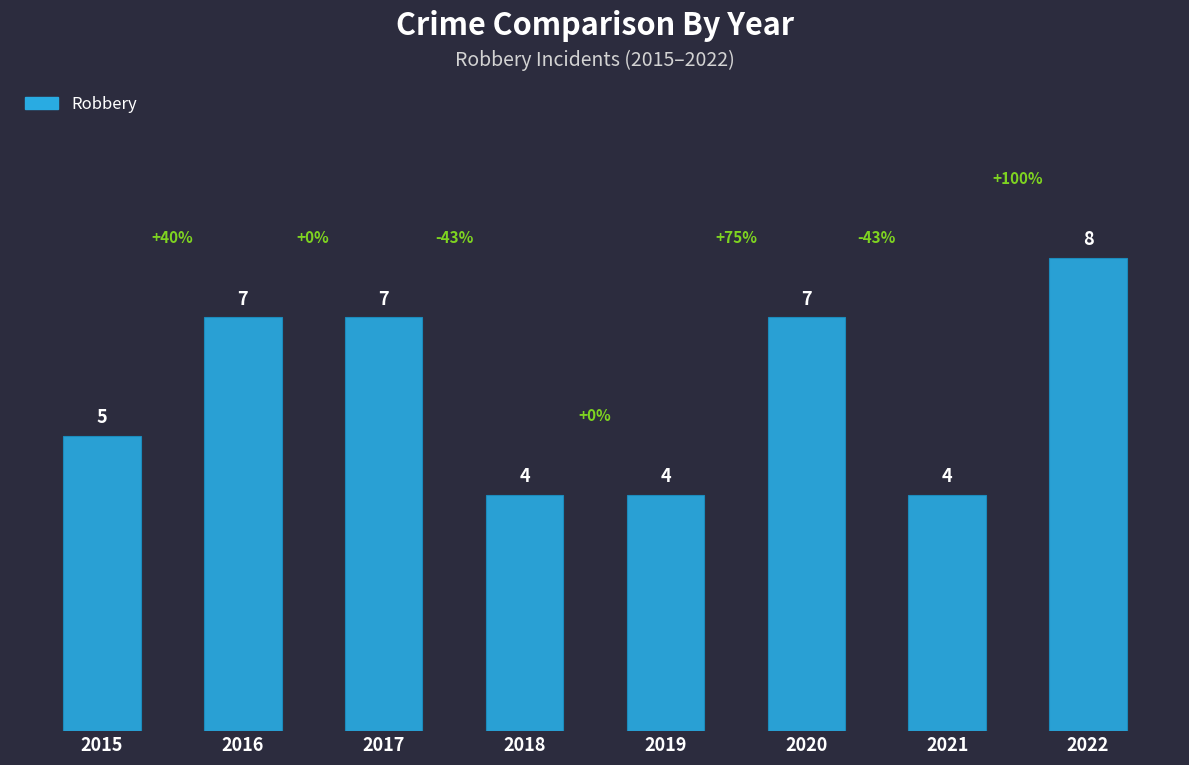

How many values are between 4 and 7?

7